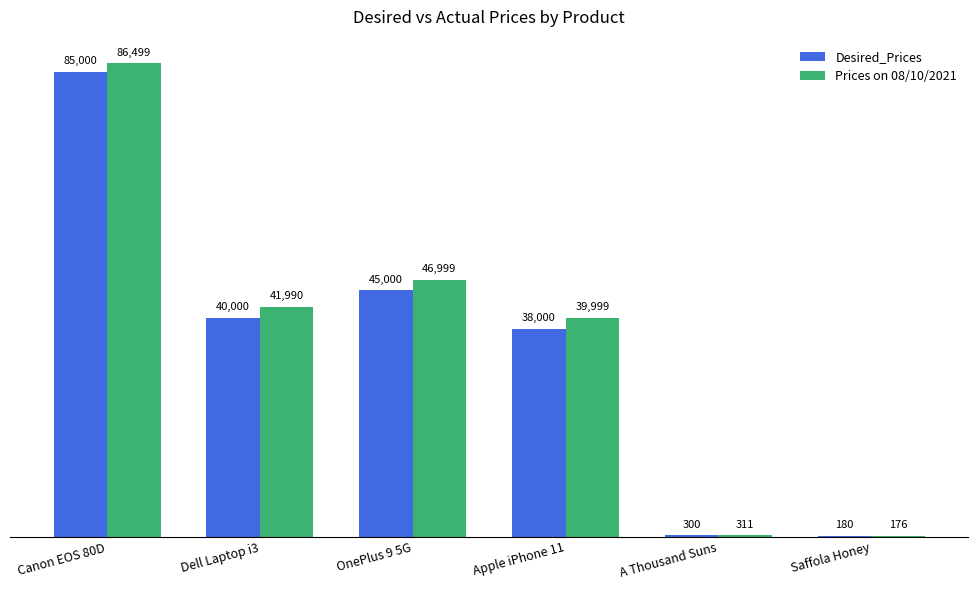

What are all the series names shown in the legend?

Desired_Prices, Prices on 08/10/2021